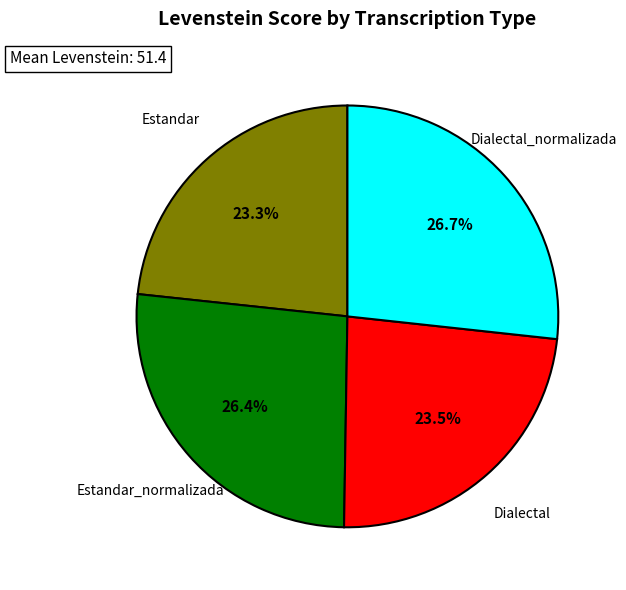

Is there any slice that represents more than half of the pie?

No